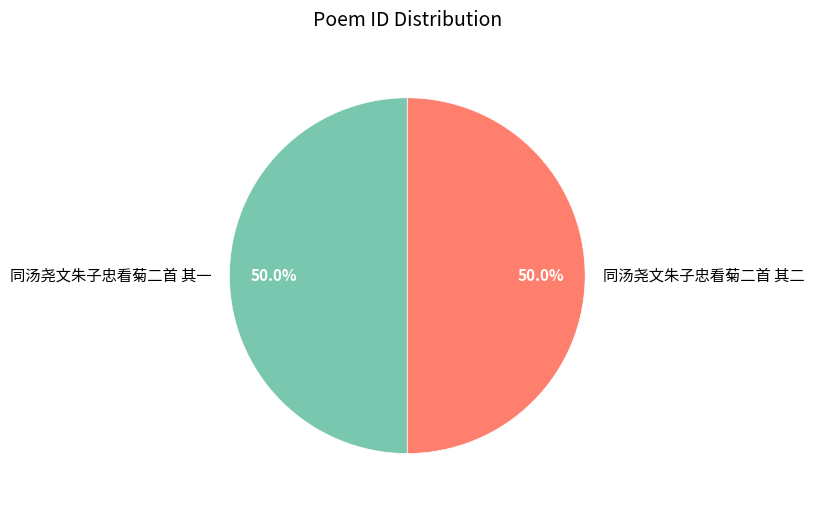

Combined, what portion of the pie is 同汤尧文朱子忠看菊二首 其一 and 同汤尧文朱子忠看菊二首 其二?

100.0%